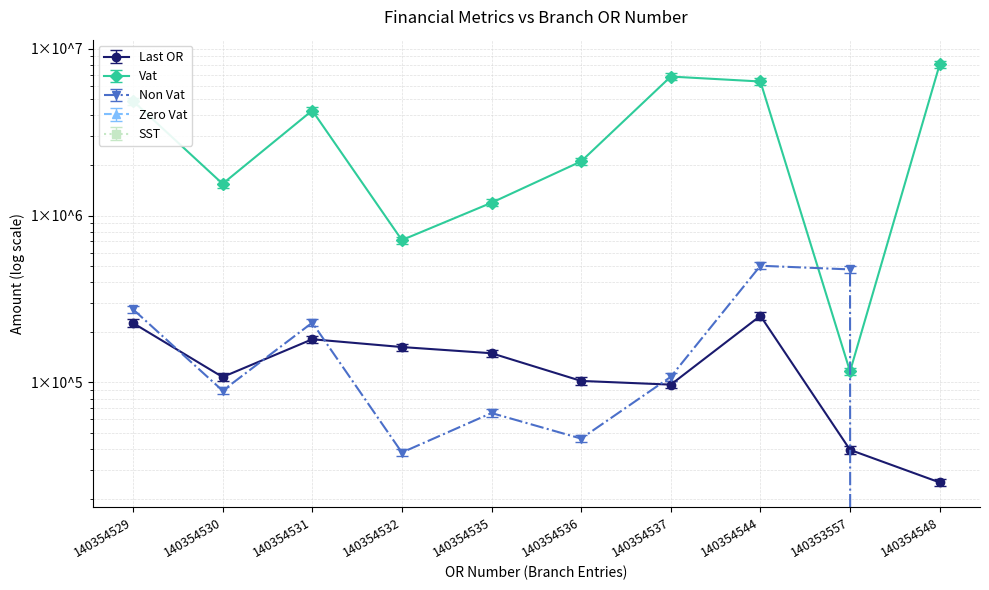

What is the average value of the Vat series?

3427834.5